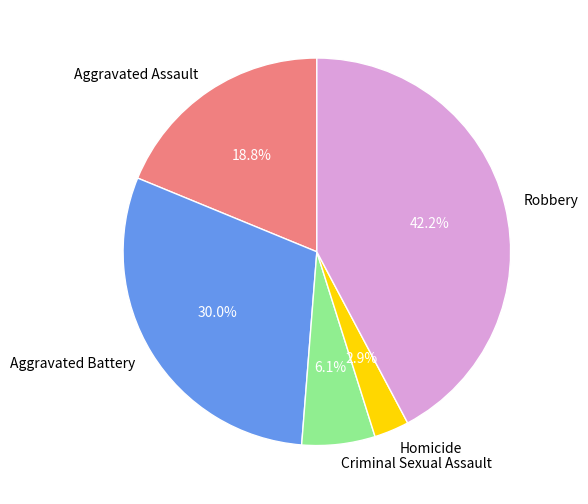

Is there any slice that represents more than half of the pie?

No